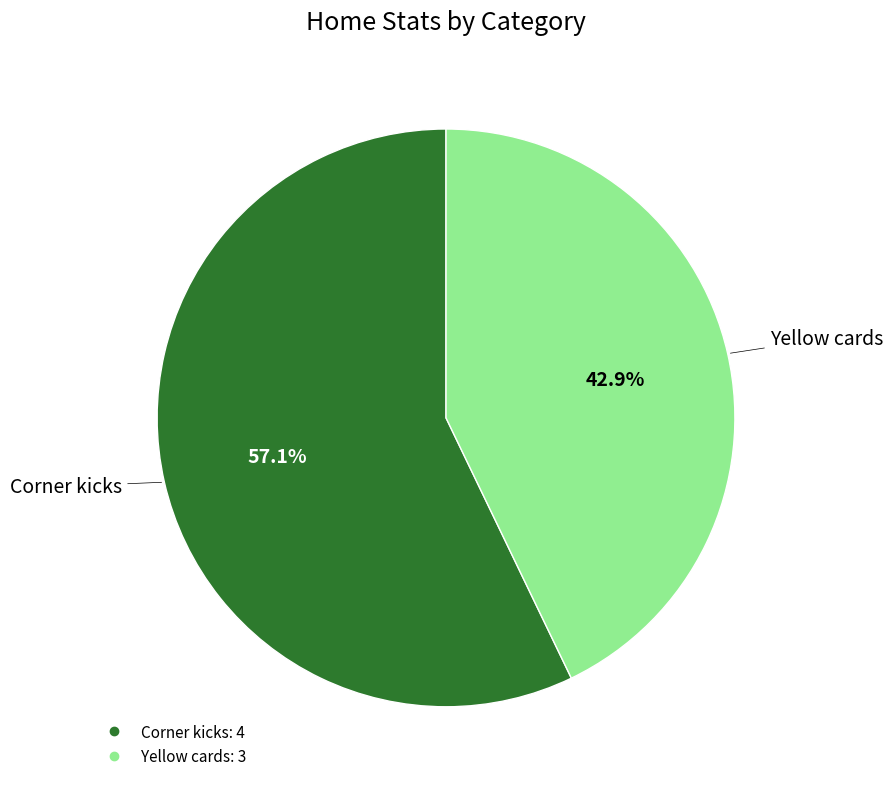

To the nearest percent, what is the difference between the largest and smallest slice percentages?

14%